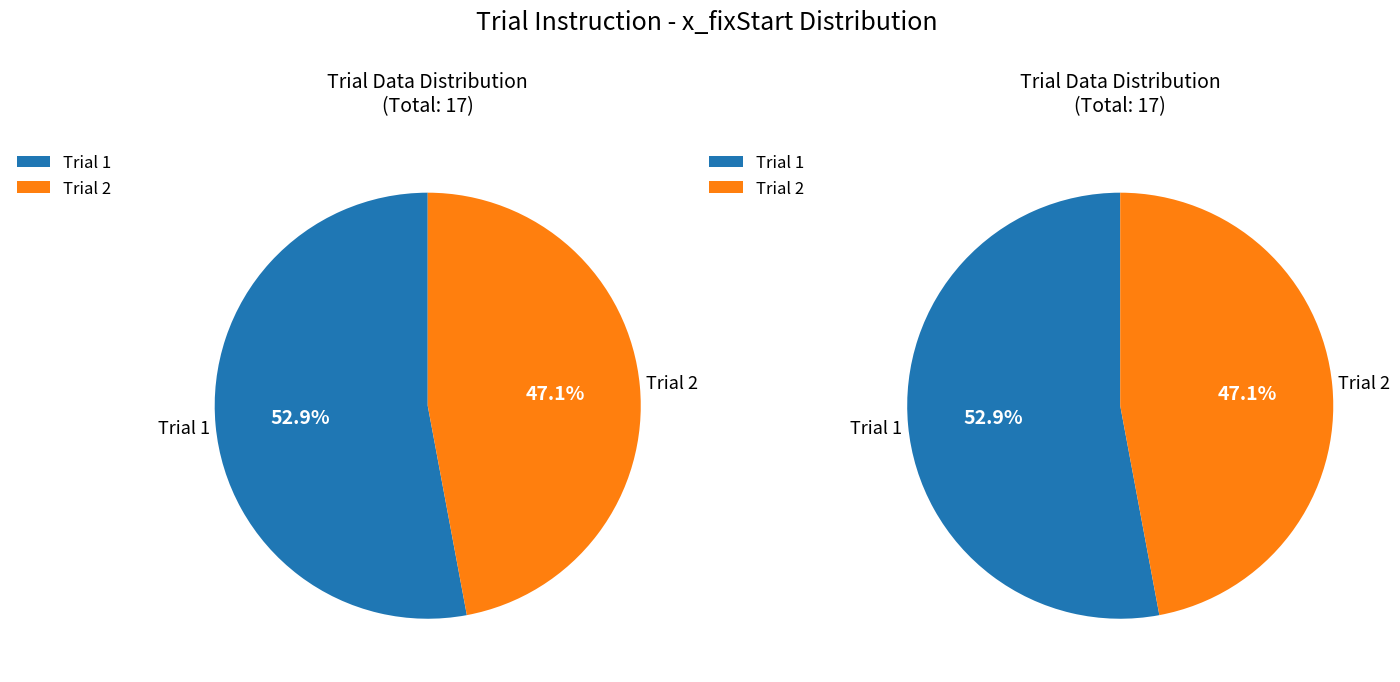

What is the smallest slice in the pie chart?

2